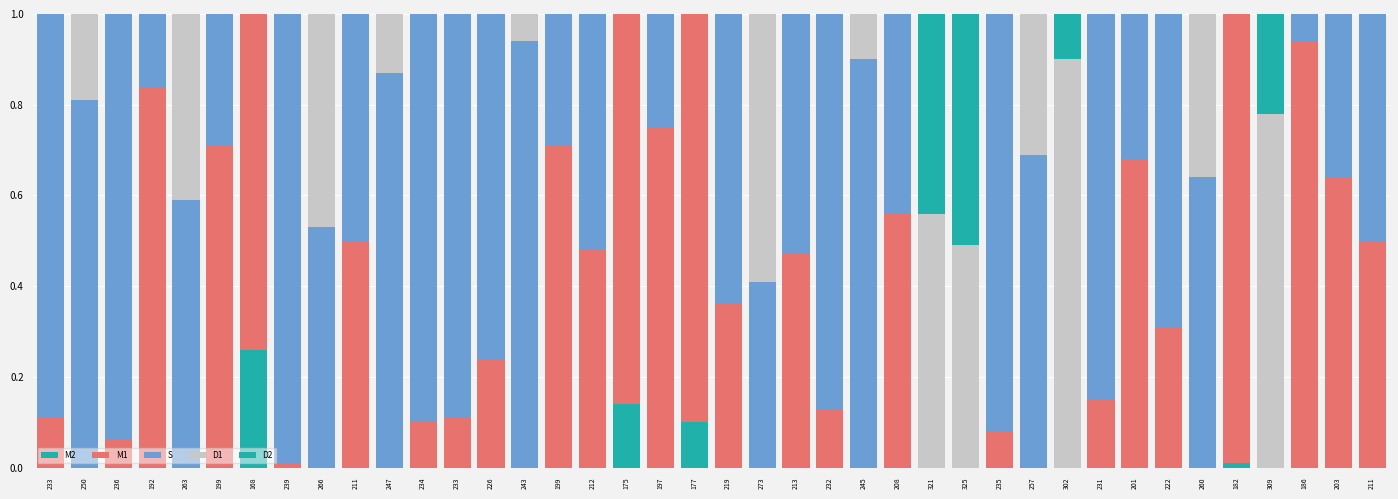

What is the sum of the D1 values at 208 and 260?

0.4